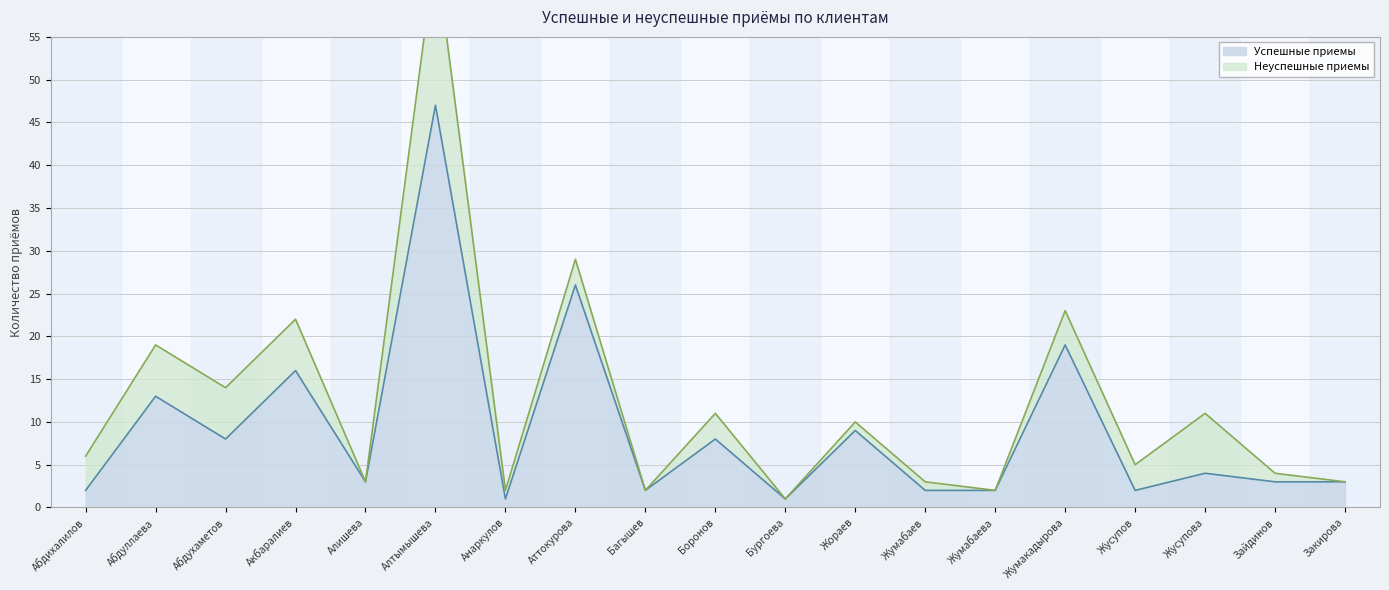

True or false: there are more than 0 points higher than both neighbors.

True